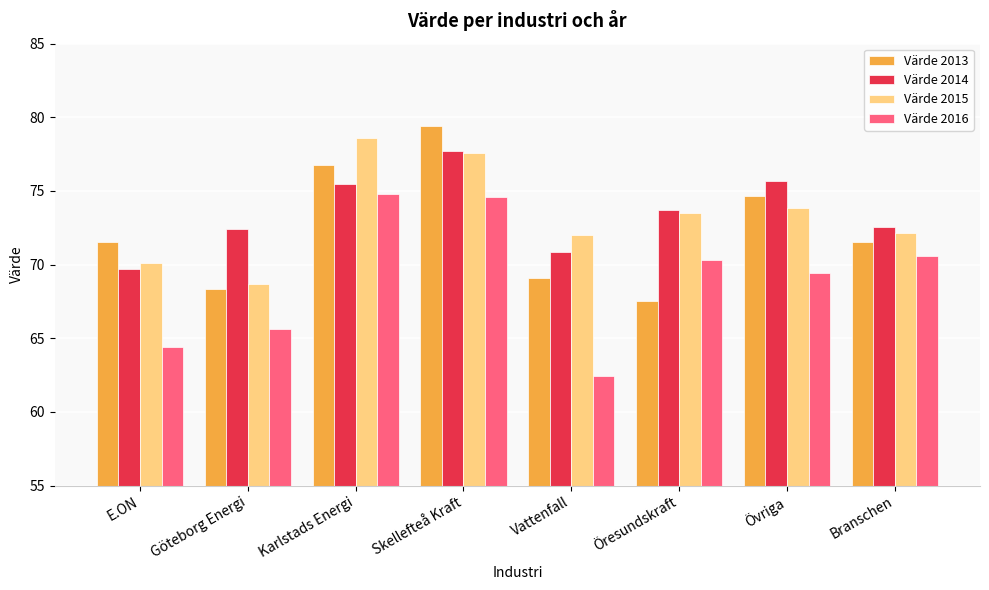

What is the difference between the maximum and minimum values in the Värde 2013 series?

11.9